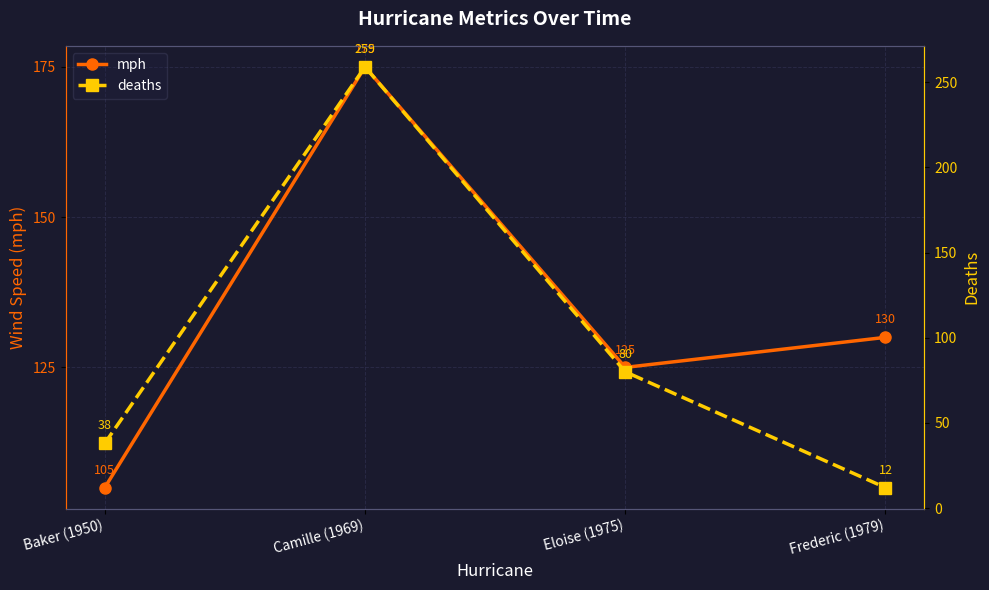

What is the total value across all series at Camille (1969)?

434